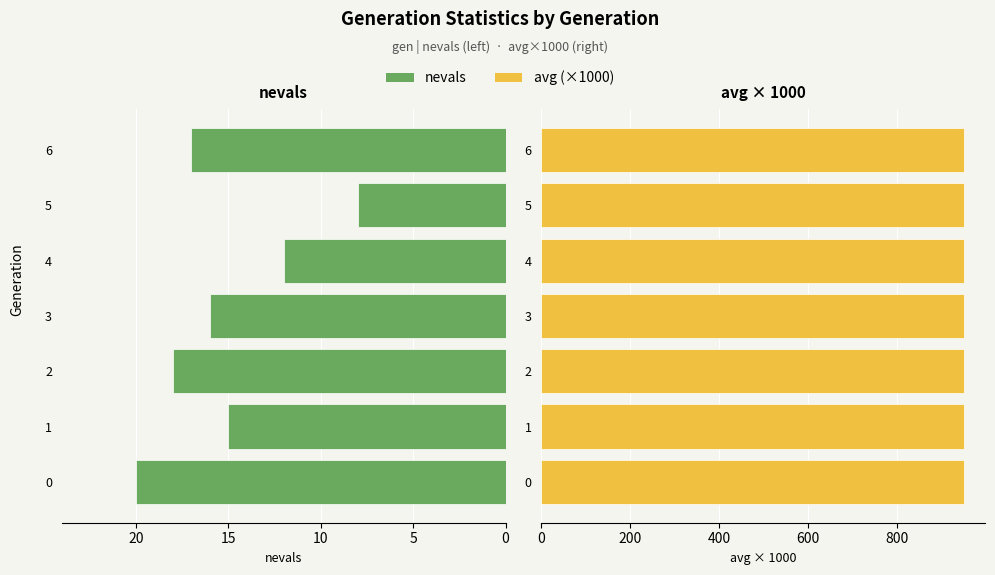

Count the number of data series in this chart.

2